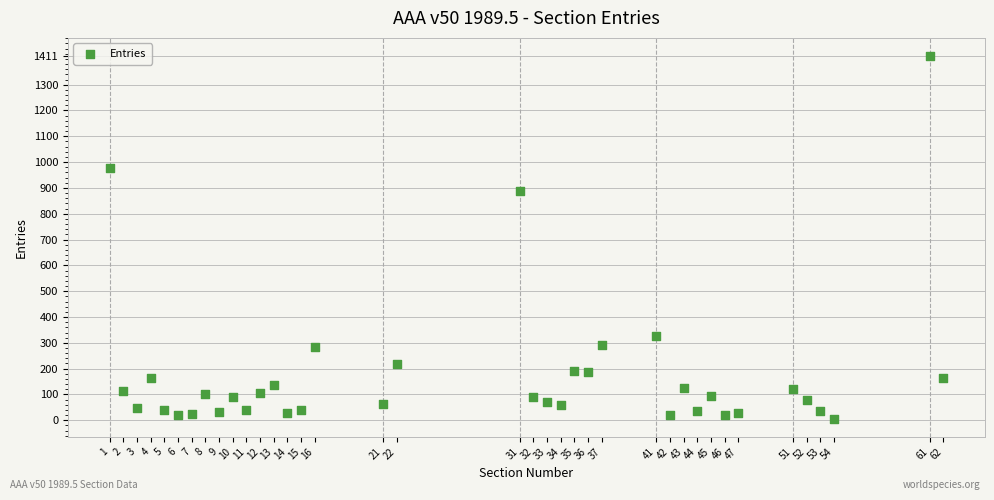

What is the range of X values (max minus min)?

61